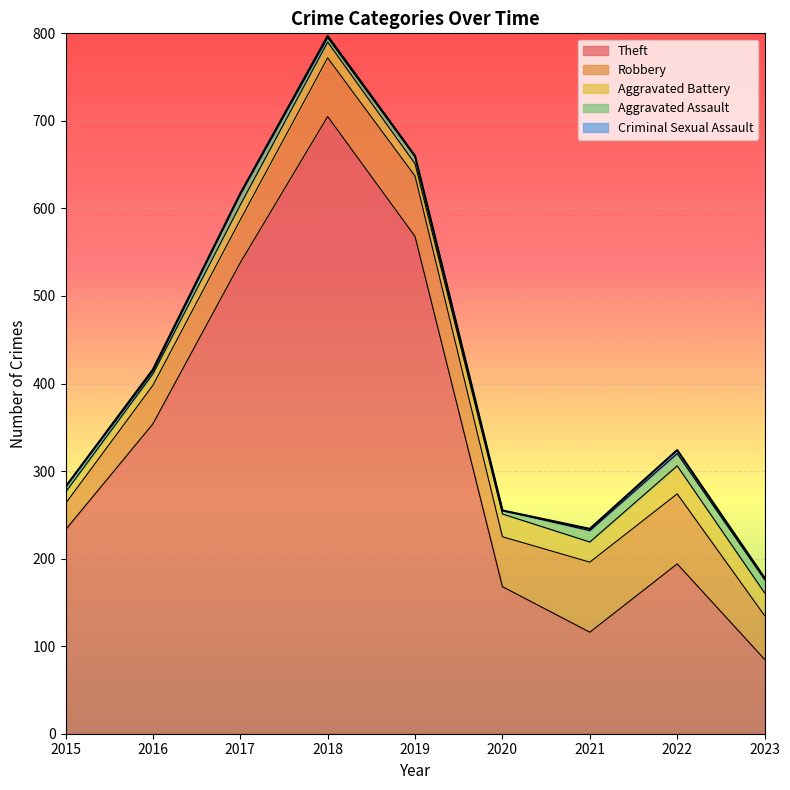

What is the value of the Theft point at the 2nd from the left?

354